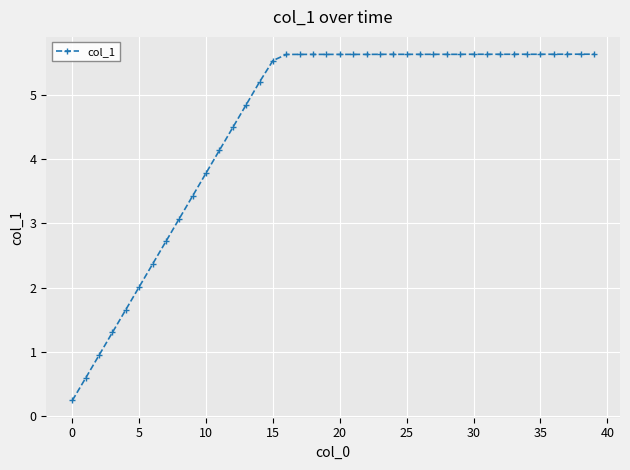

What is the value of the 30th point from the left?

5.6